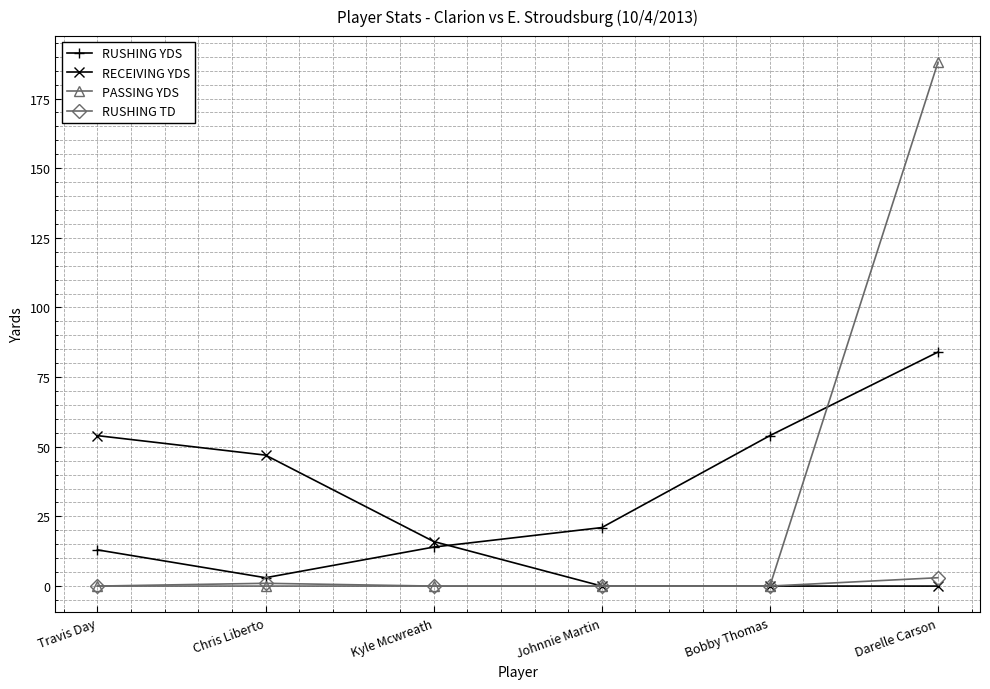

How many lines are shown in the chart?

4